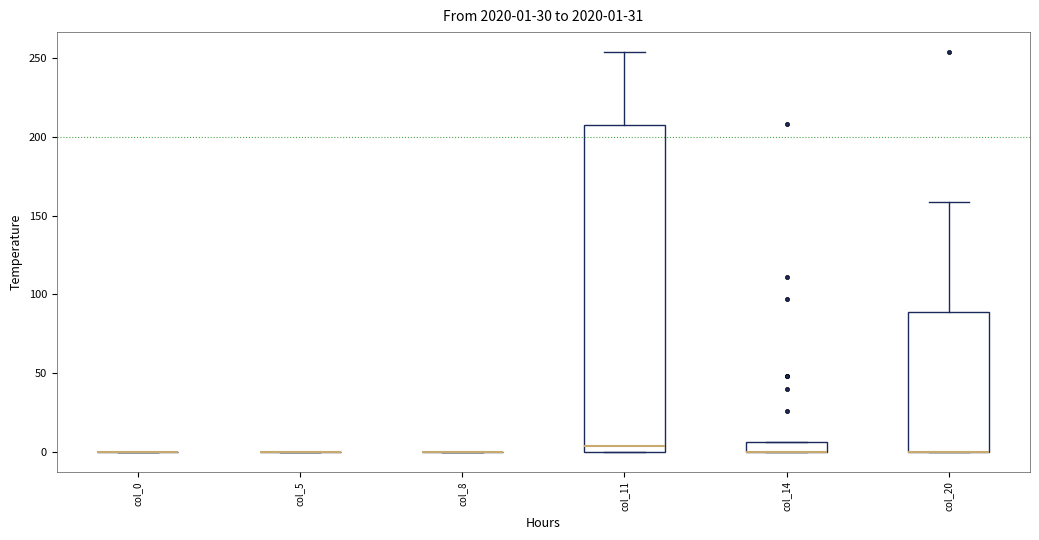

Comparing the boxes themselves (not the whiskers), which one is the tallest?

col_11